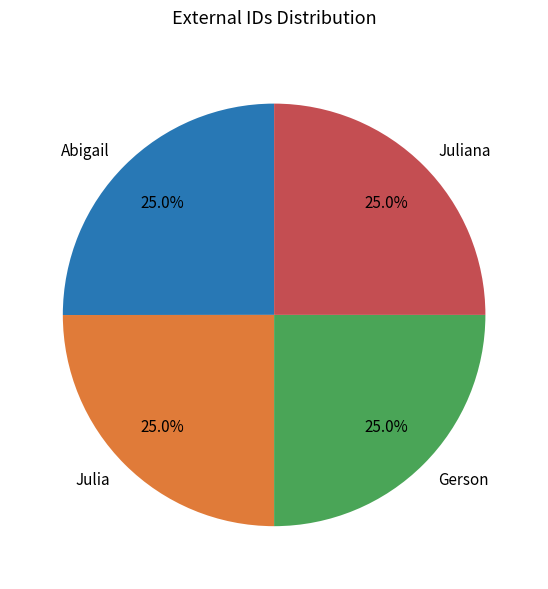

How many segments does this pie chart have?

4